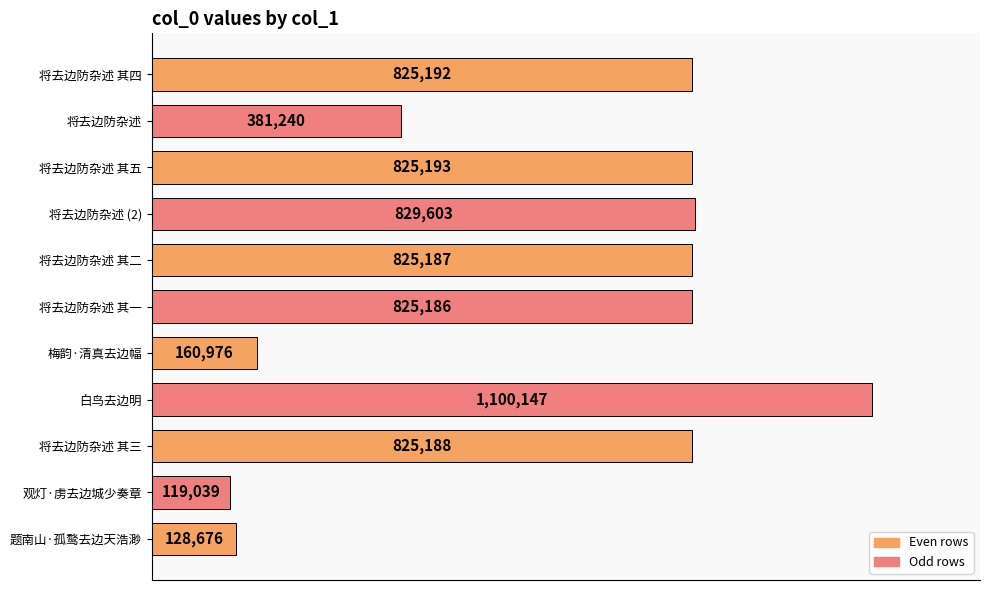

What is the sum of all values?

6845627